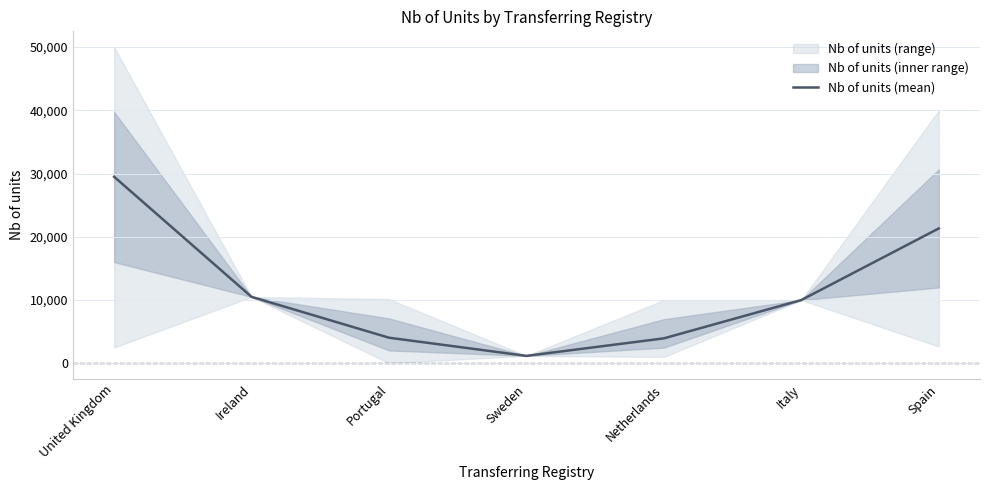

Count the number of values greater than 10000.

3